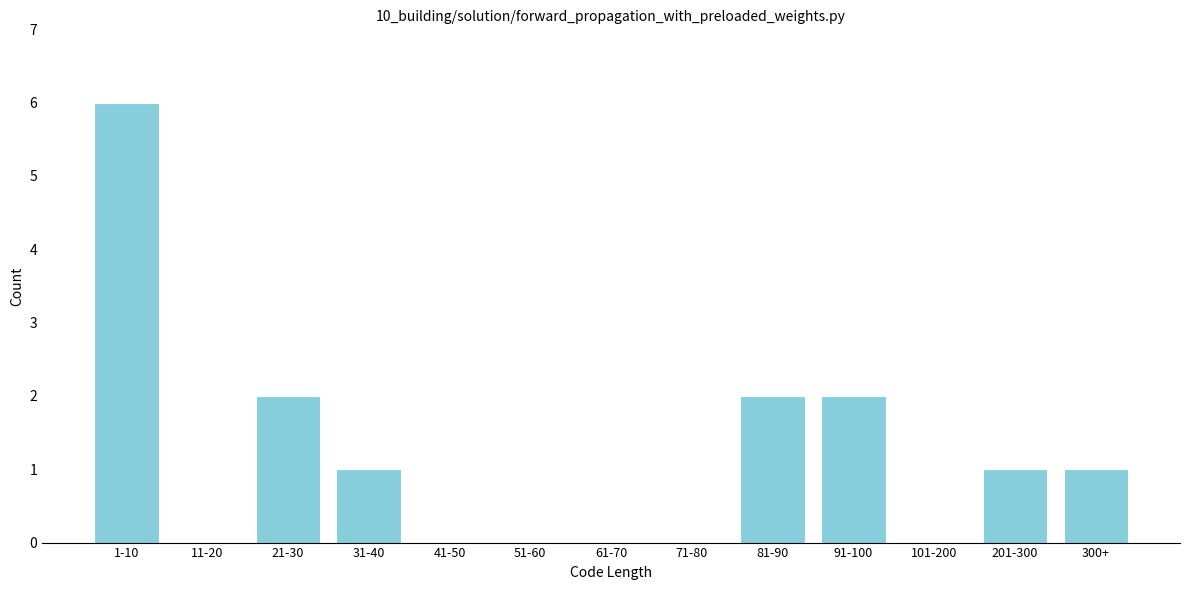

Reading right to left, transcribe all the data shown in this chart.

300+=1	201-300=1	101-200=0	91-100=2	81-90=2	71-80=0	61-70=0	51-60=0	41-50=0	31-40=1	21-30=2	11-20=0	1-10=6